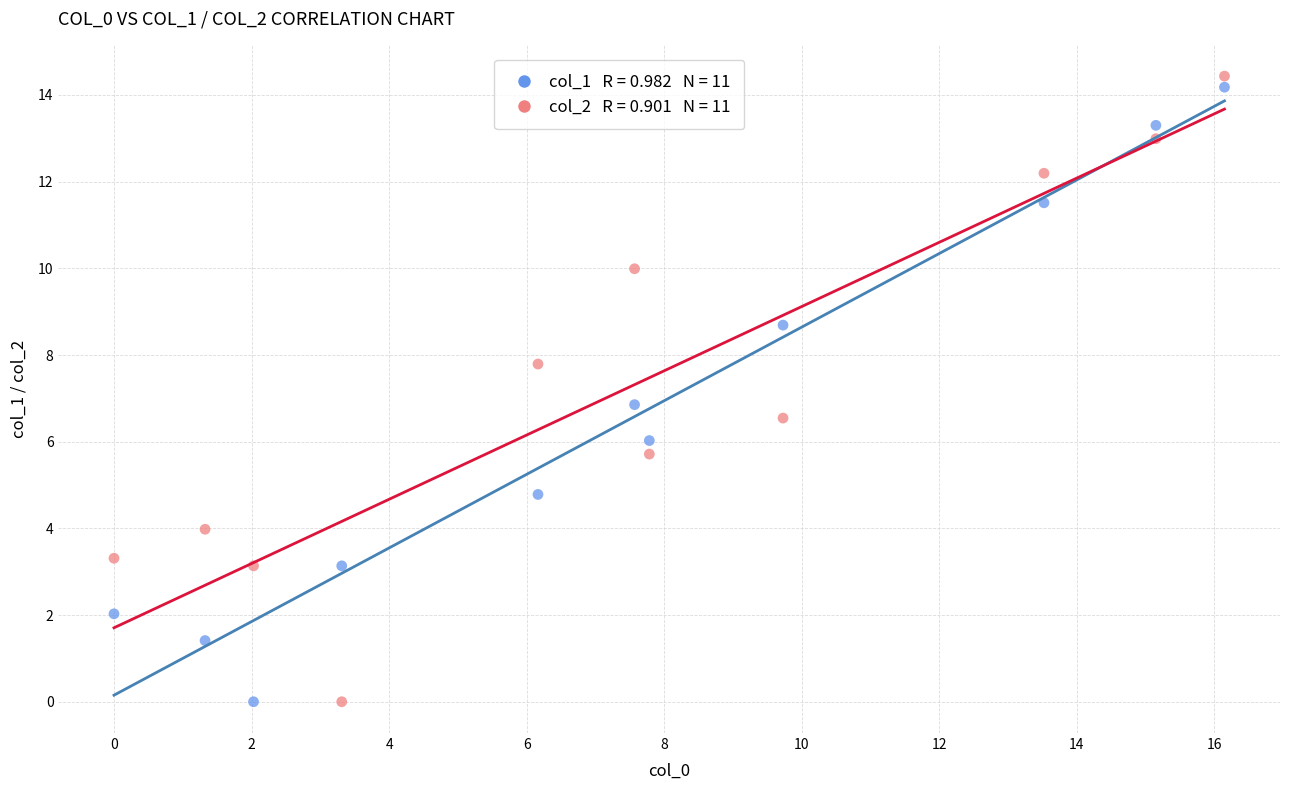

Across all data points, what is the range of X values (max minus min)?

16.1